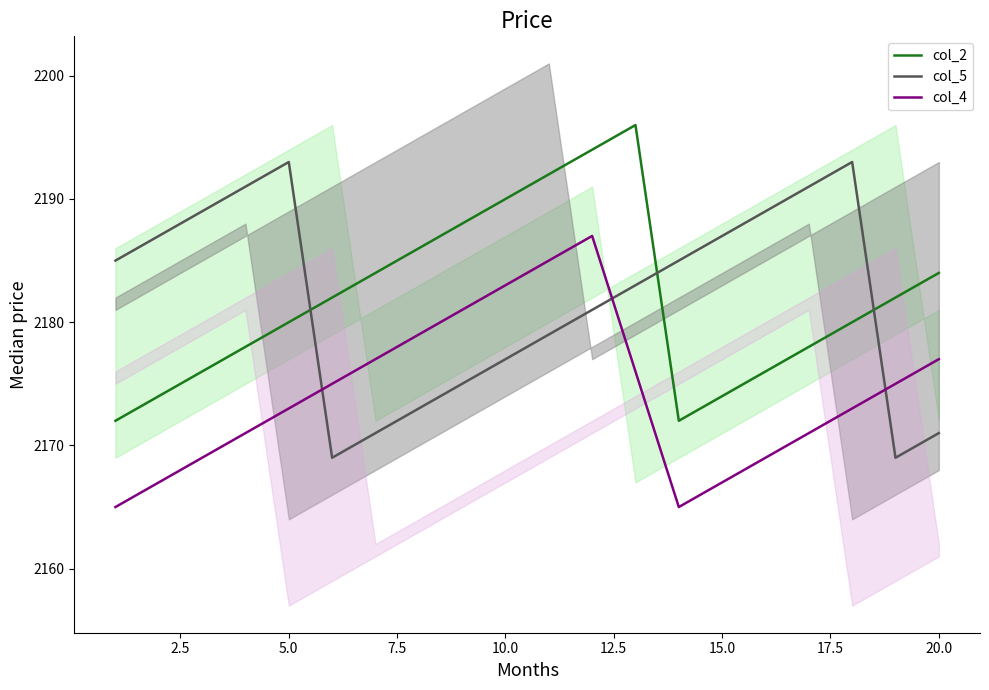

True or false: col_4 and col_2 intersect in this chart.

False